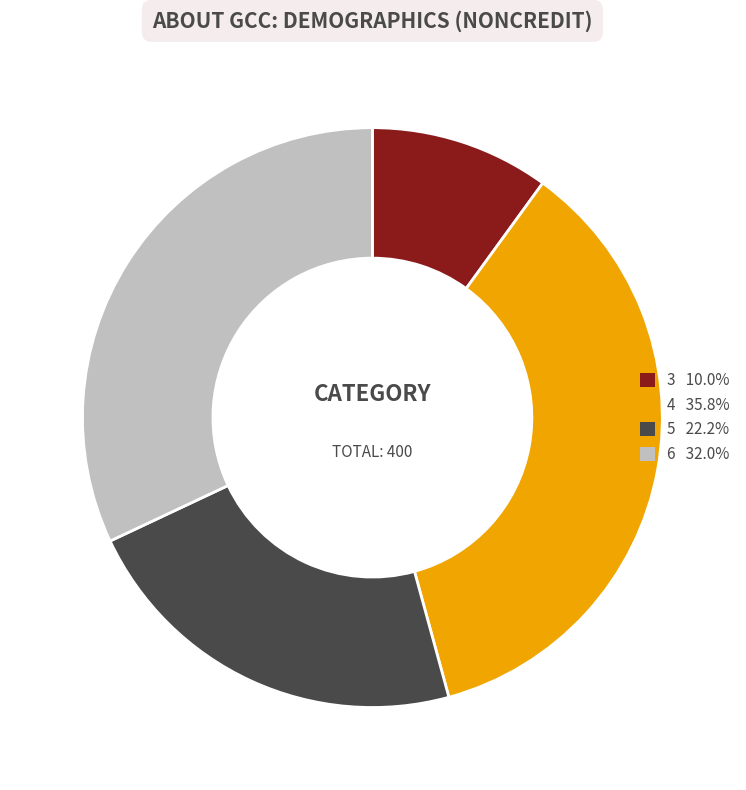

What is the ratio of the value at 6 32.0% to the value at 5 22.2%?

1.4